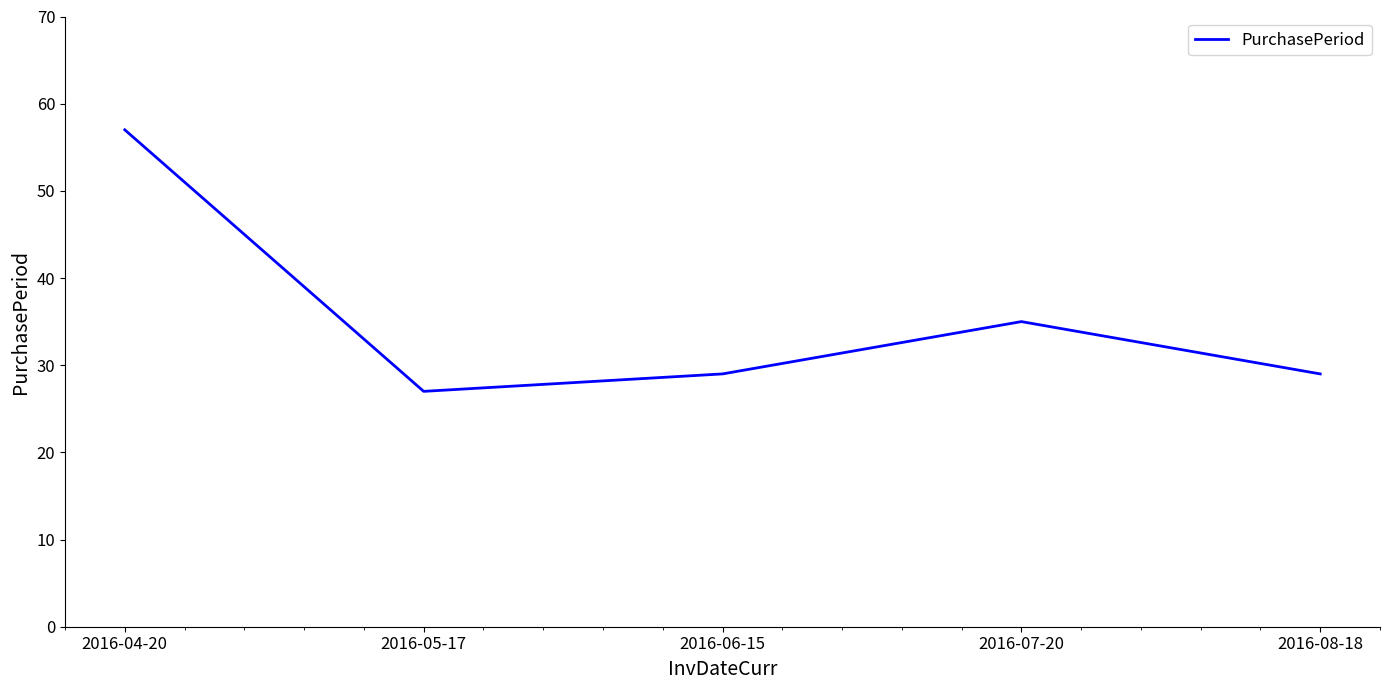

What is the sum of the values at 2016-07-20 and 2016-04-20?

92